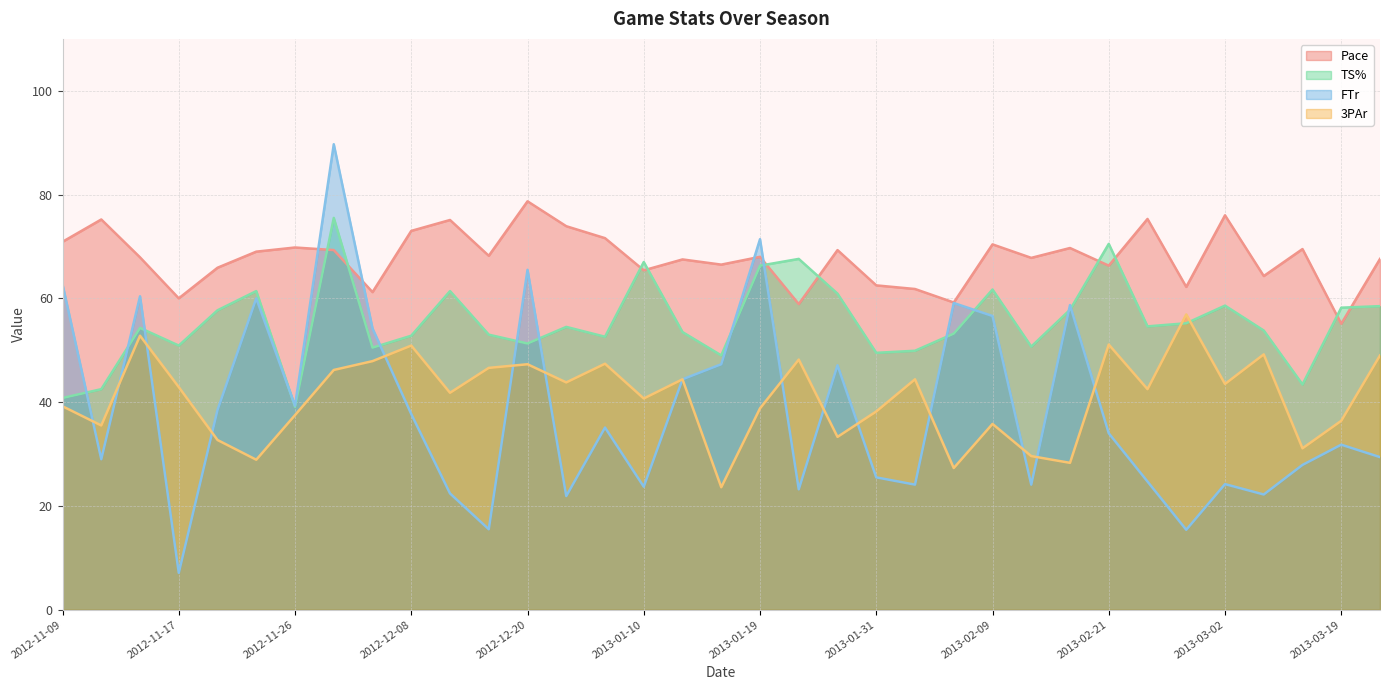

What are all the series names shown in the legend?

Pace, TS%, FTr, 3PAr